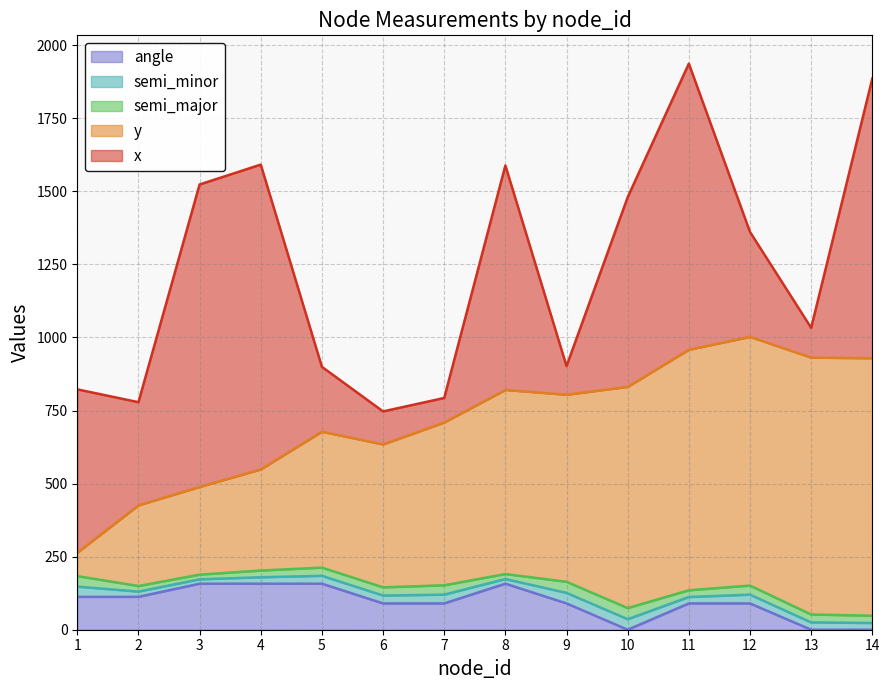

Between which two adjacent categories do y and x first intersect?

4 and 5